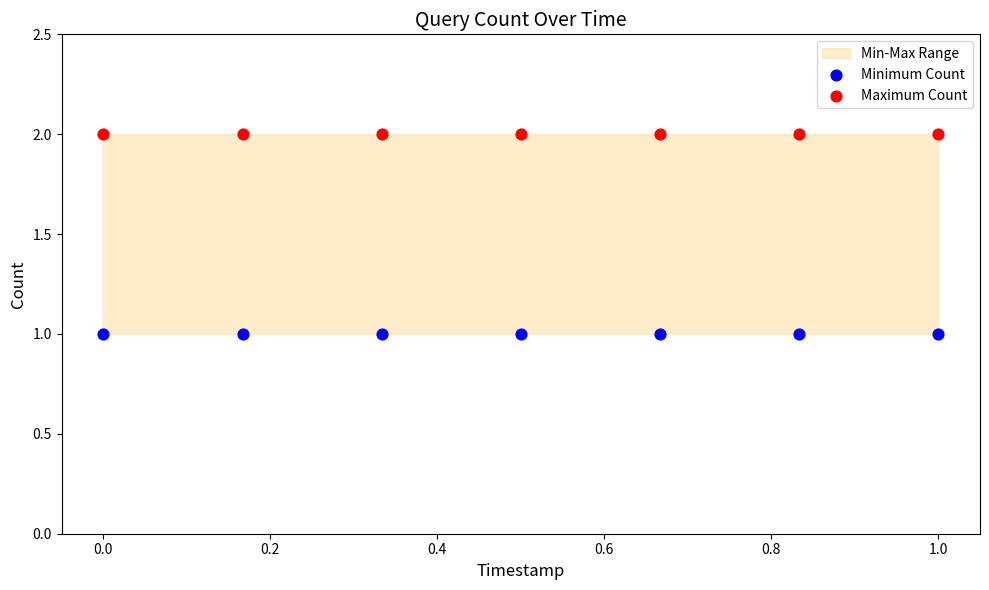

Which series reaches the minimum Y coordinate?

Minimum Count